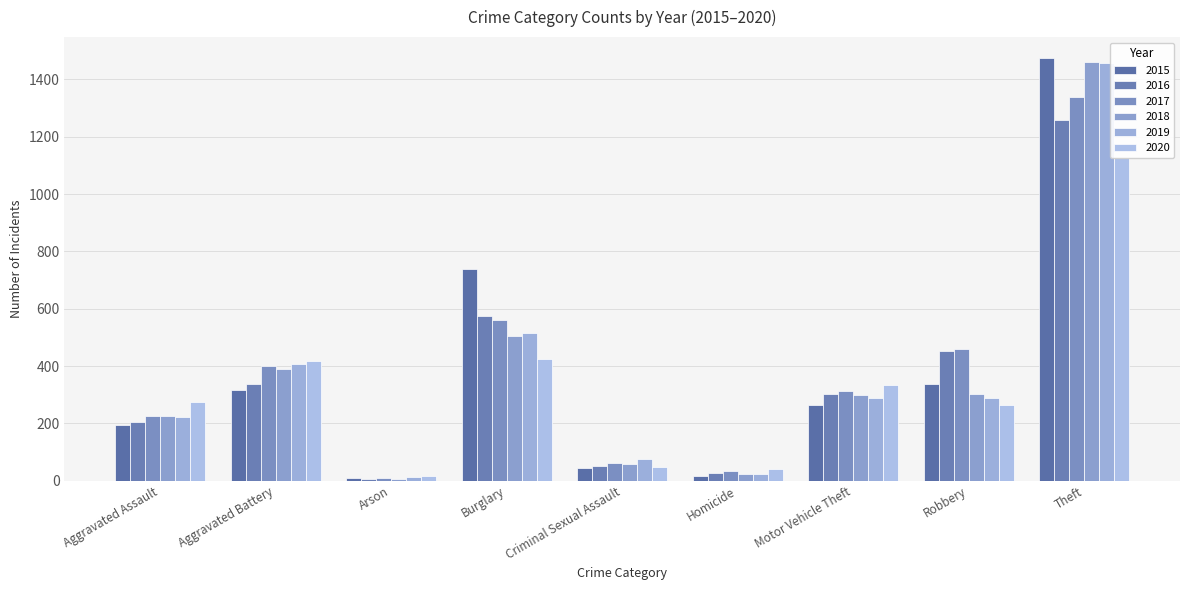

Rank the series by their maximum value, from lowest to highest.

2020, 2016, 2017, 2019, 2018, 2015